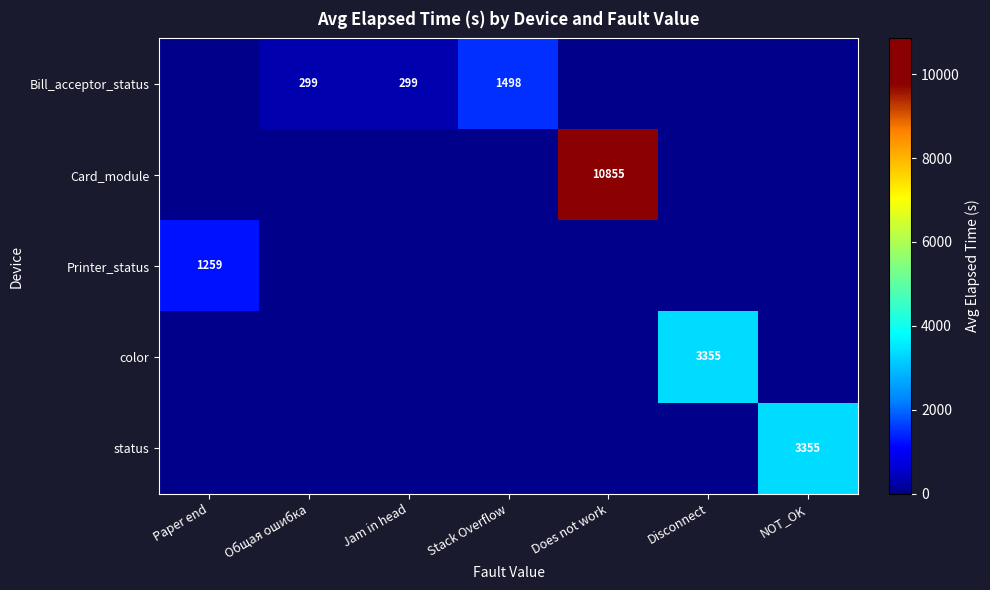

What is the average value of the Printer_status series?

179.9